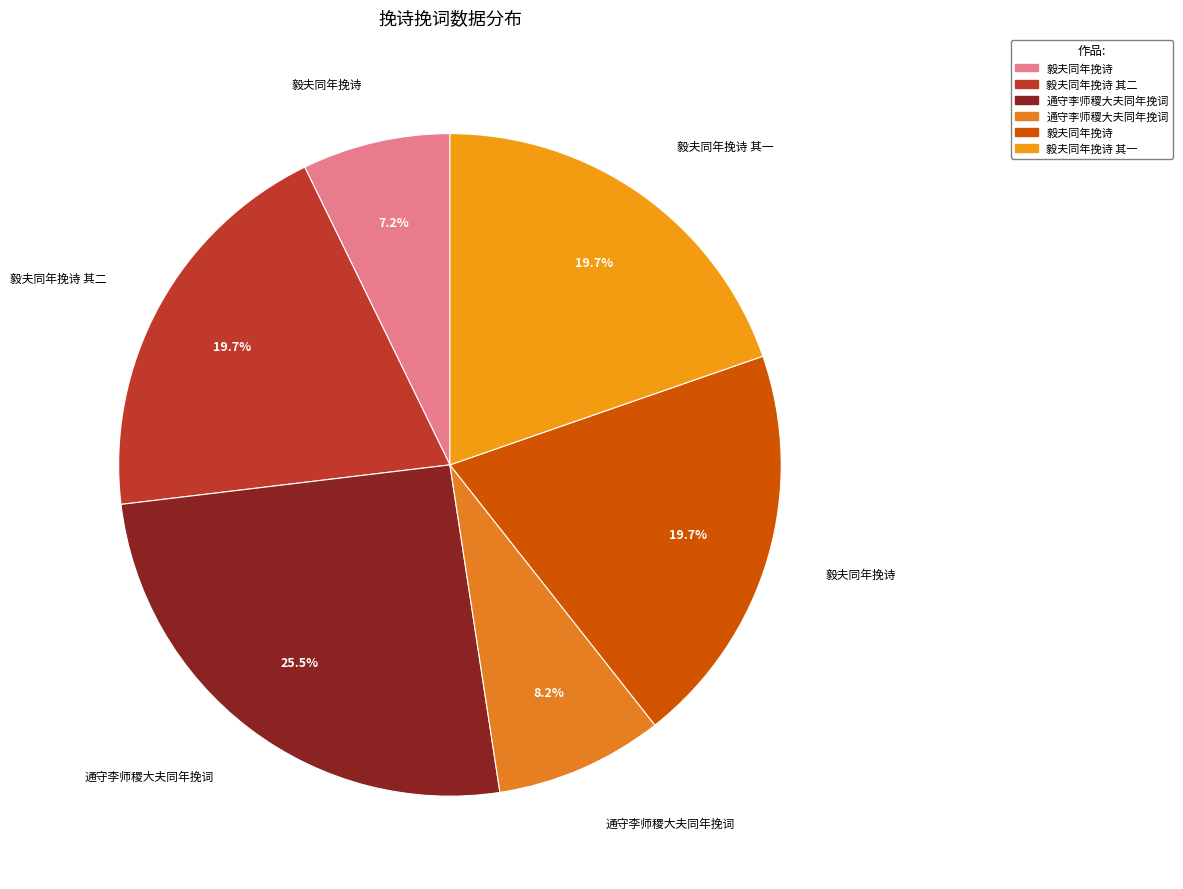

Count the number of slices in the pie.

6